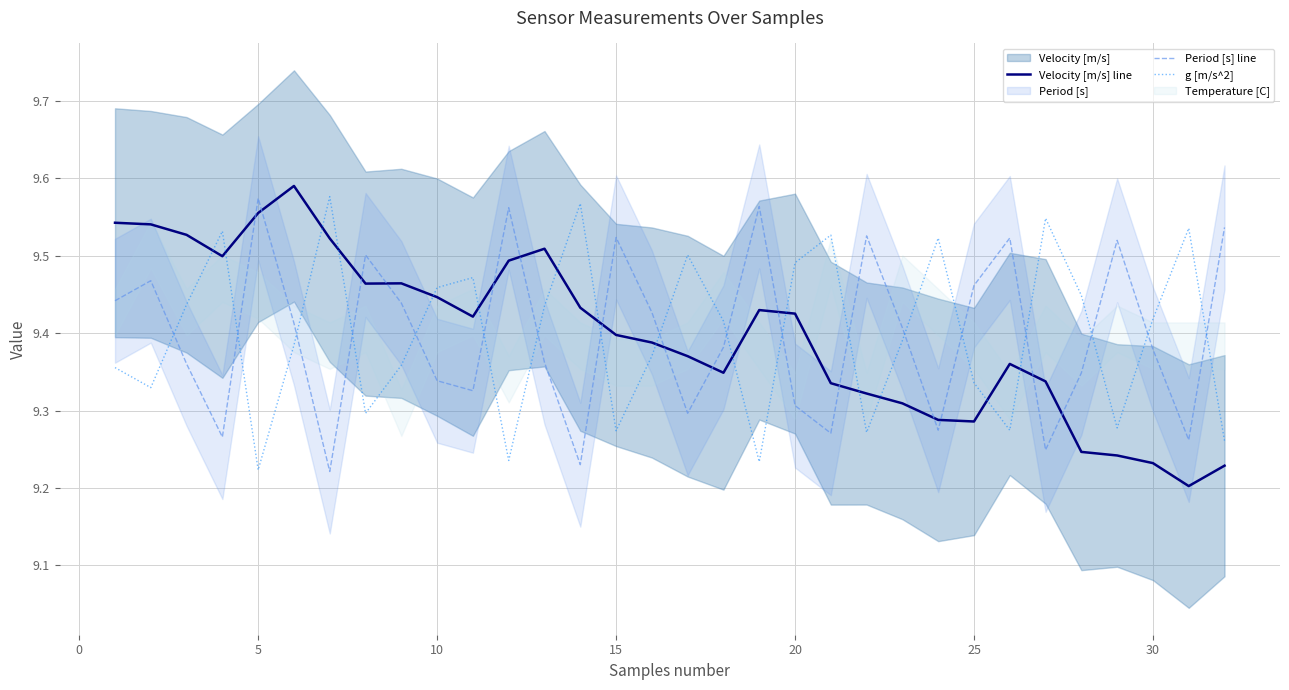

Is the value of Velocity [m/s] line at 10 greater than the value of g [m/s^2] at 5?

Yes